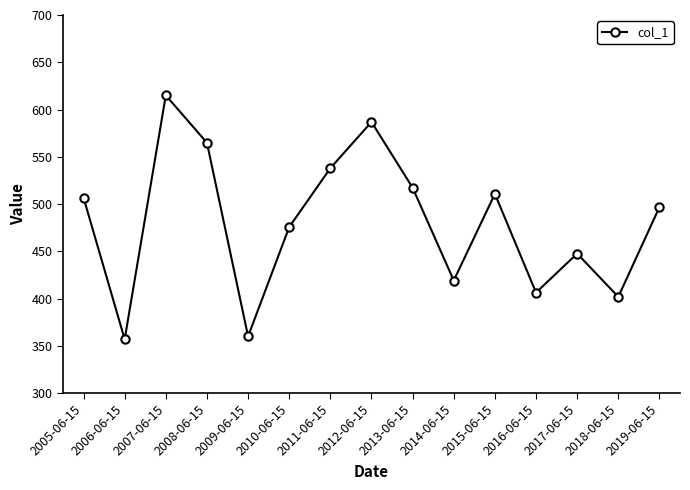

Reading right to left, extract all data points from this chart.

496.7	401.8	447.6	406.3	510.7	419.1	517.2	586.8	537.9	475.6	360.0	564.9	615.0	356.9	506.7